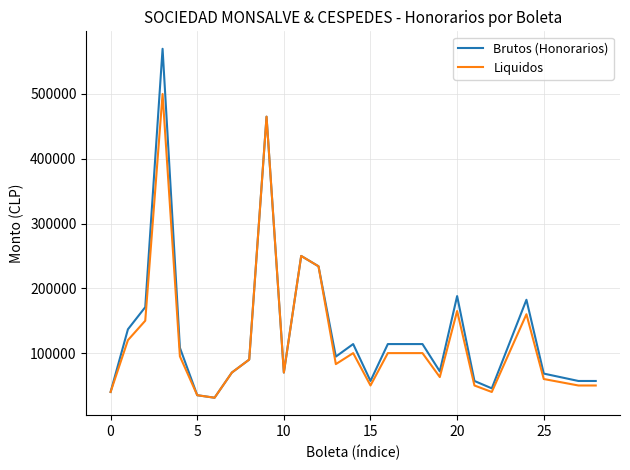

What are all the series names shown in the legend?

Brutos (Honorarios), Liquidos